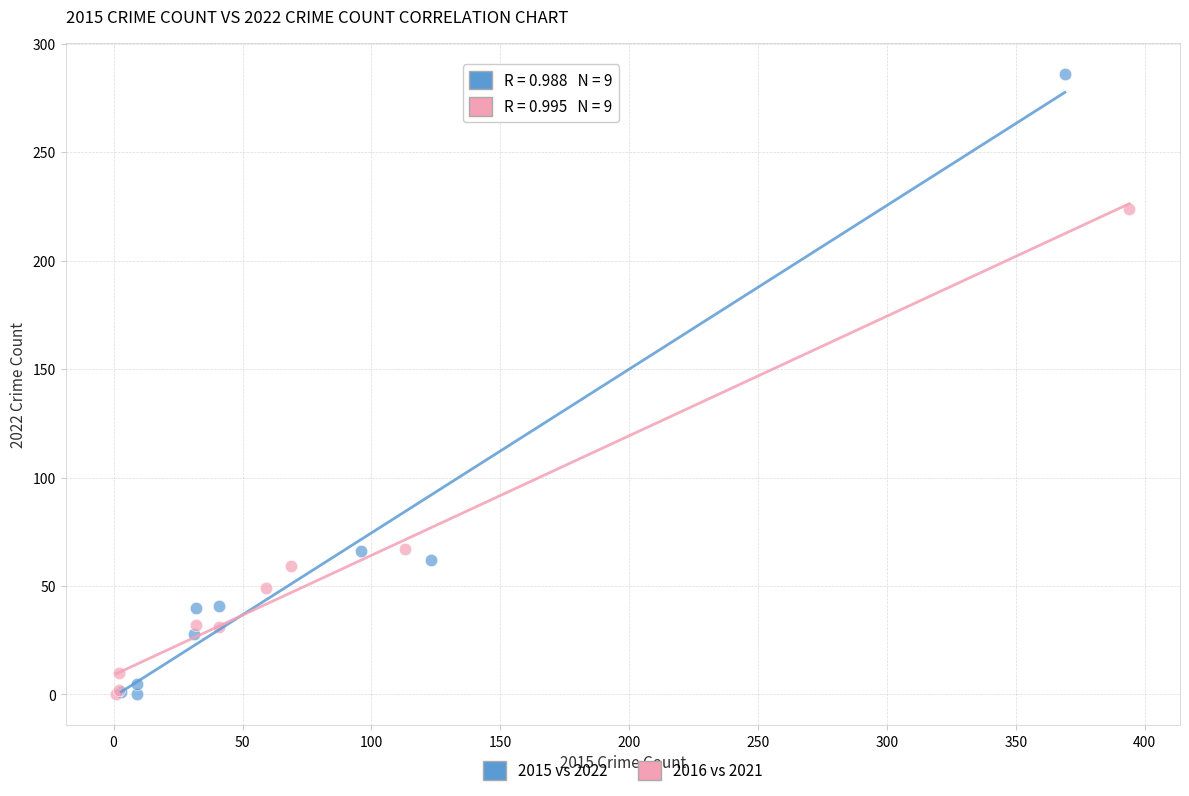

Which series reaches the maximum Y coordinate?

2015 vs 2022